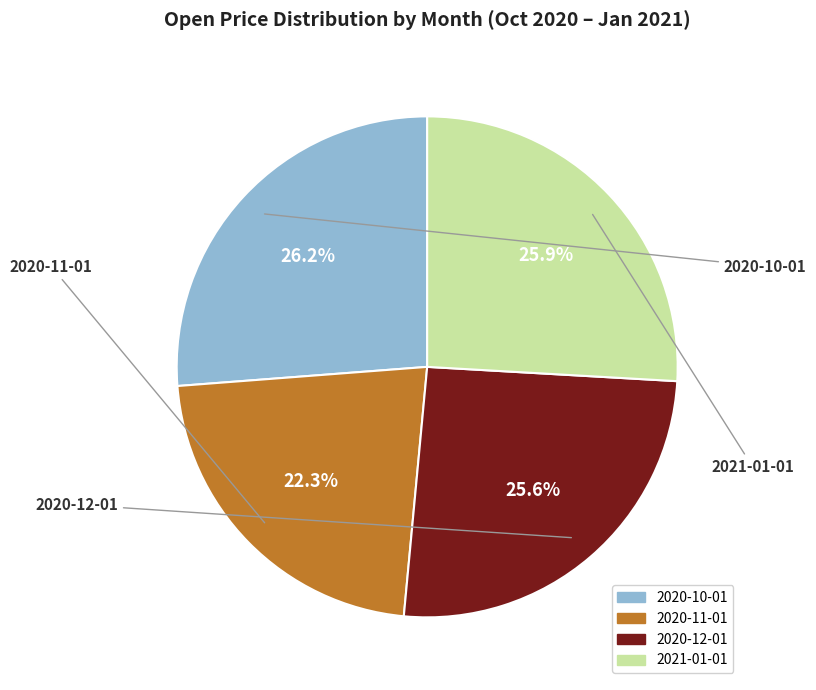

To the nearest percent, what percentage of the pie is 2020-11-01?

22%